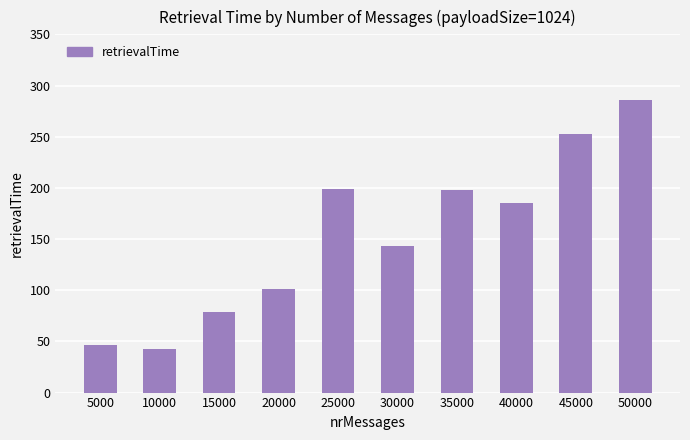

How many categories are shown in the chart?

10